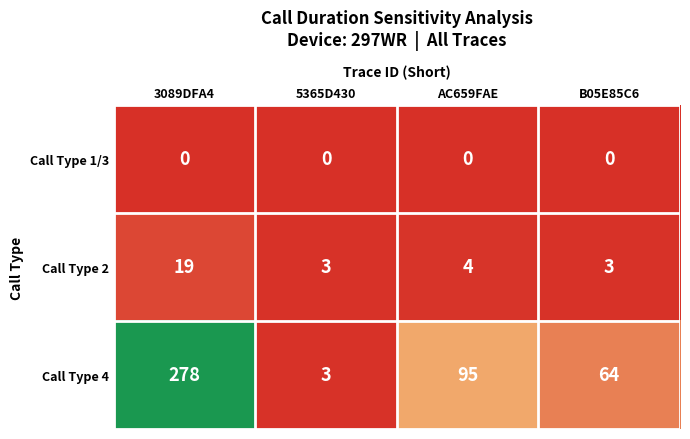

At 3089DFA4, list the series in order from largest to smallest.

Call Type 4, Call Type 2, Call Type 1/3